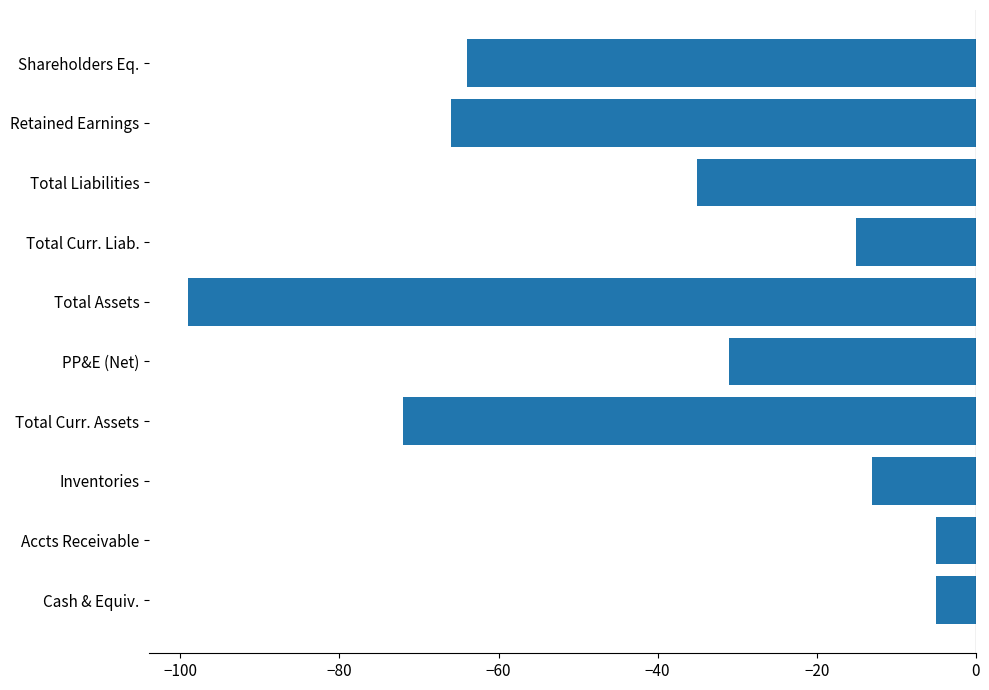

At which label is the value closest to -52?

Shareholders Eq.